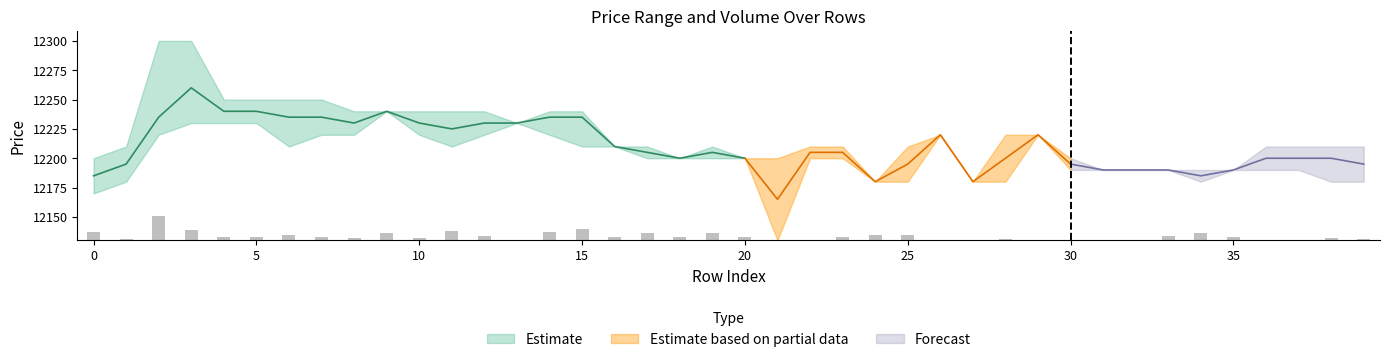

Reading left to right, list all the values displayed in this chart.

open: 12200.0	12180.0	12220.0	12290.0	12250.0	12230.0	12230.0	12220.0	12240.0	12240.0	12240.0	12210.0	12240.0	12230.0	12230.0	12230.0	12210.0	12210.0	12200.0	12200.0	12200.0	12200.0	12200.0	12210.0	12180.0	12180.0	12220.0	12180.0	12220.0	12220.0	12200.0	12190.0	12190.0	12190.0	12190.0	12190.0	12210.0	12190.0	12190.0	12210.0
close: 12170.0	12210.0	12250.0	12230.0	12230.0	12250.0	12240.0	12250.0	12220.0	12240.0	12220.0	12240.0	12220.0	12230.0	12240.0	12240.0	12210.0	12200.0	12200.0	12210.0	12200.0	12130.0	12210.0	12200.0	12180.0	12210.0	12220.0	12180.0	12180.0	12220.0	12190.0	12190.0	12190.0	12190.0	12180.0	12190.0	12190.0	12210.0	12210.0	12180.0
high: 12200.0	12210.0	12300.0	12300.0	12250.0	12250.0	12250.0	12250.0	12240.0	12240.0	12240.0	12240.0	12240.0	12230.0	12240.0	12240.0	12210.0	12210.0	12200.0	12210.0	12200.0	12200.0	12210.0	12210.0	12180.0	12210.0	12220.0	12180.0	12220.0	12220.0	12200.0	12190.0	12190.0	12190.0	12190.0	12190.0	12210.0	12210.0	12210.0	12210.0
low: 12170.0	12180.0	12220.0	12230.0	12230.0	12230.0	12210.0	12220.0	12220.0	12240.0	12220.0	12210.0	12220.0	12230.0	12220.0	12210.0	12210.0	12200.0	12200.0	12200.0	12200.0	12130.0	12200.0	12200.0	12180.0	12180.0	12220.0	12180.0	12180.0	12220.0	12190.0	12190.0	12190.0	12190.0	12180.0	12190.0	12190.0	12190.0	12180.0	12180.0
volume: 414.6	72.6	1180.8	534.3	144.6	183.0	286.3	156.5	115.1	375.9	134.5	443.6	201.2	8.3	408.5	559.3	154.4	366.2	170.5	358.6	157.8	21.4	2.0	155.6	274.0	269.1	0.1	32.0	91.3	0.1	21.1	5.3	16.8	202.6	358.0	155.3	16.2	11.4	107.3	42.8